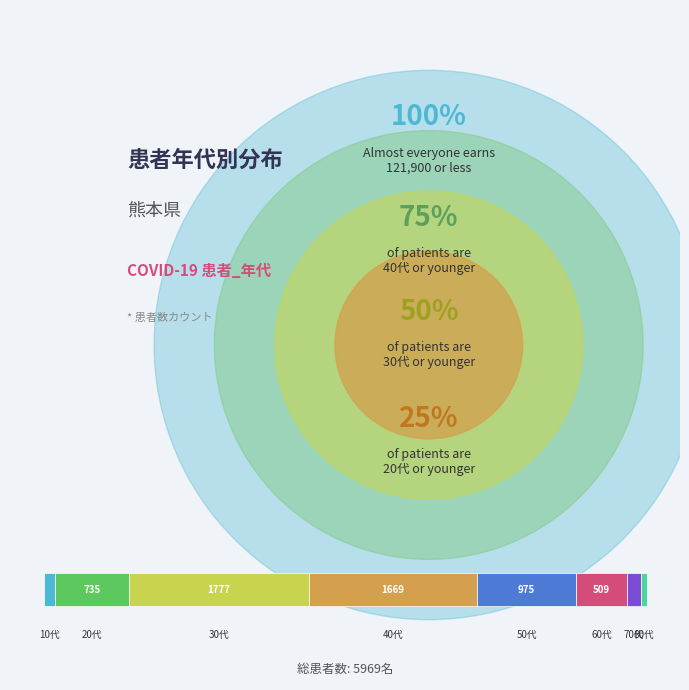

Which slice is the smallest?

80代